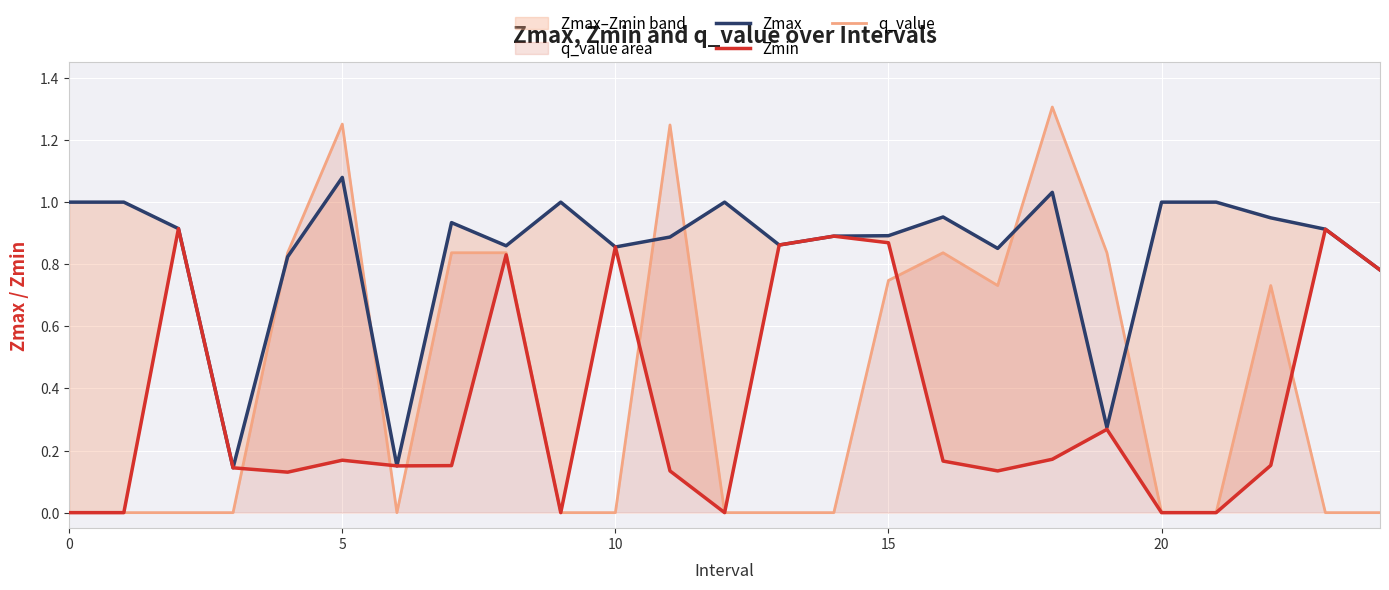

How many interior local valleys does the Zmax series have?

7